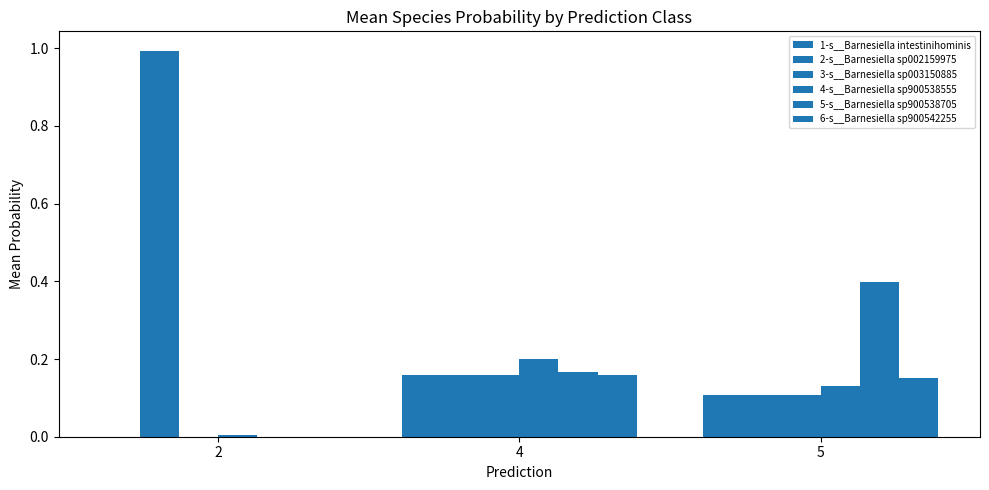

What is the value of the 4-s__Barnesiella sp900538555 bar at the 2nd from the left?

0.2